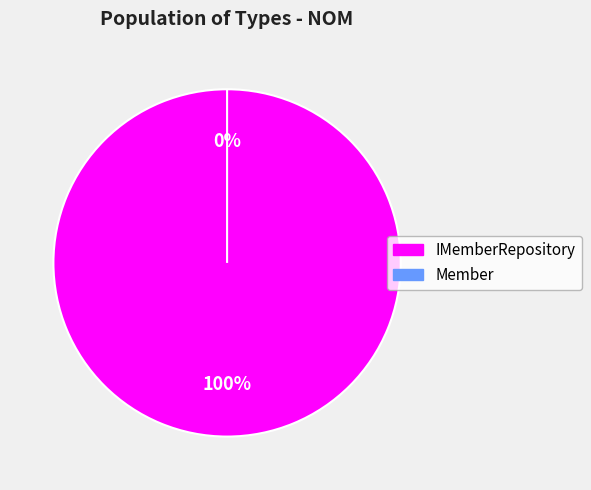

Does Member account for over 50% of the chart?

No